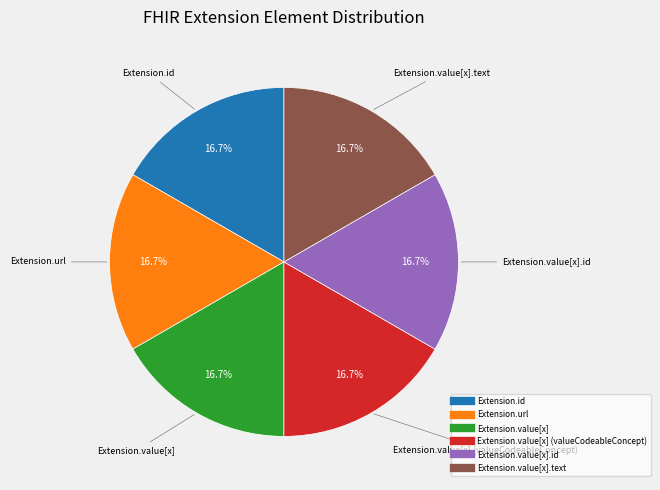

How many segments does this pie chart have?

6